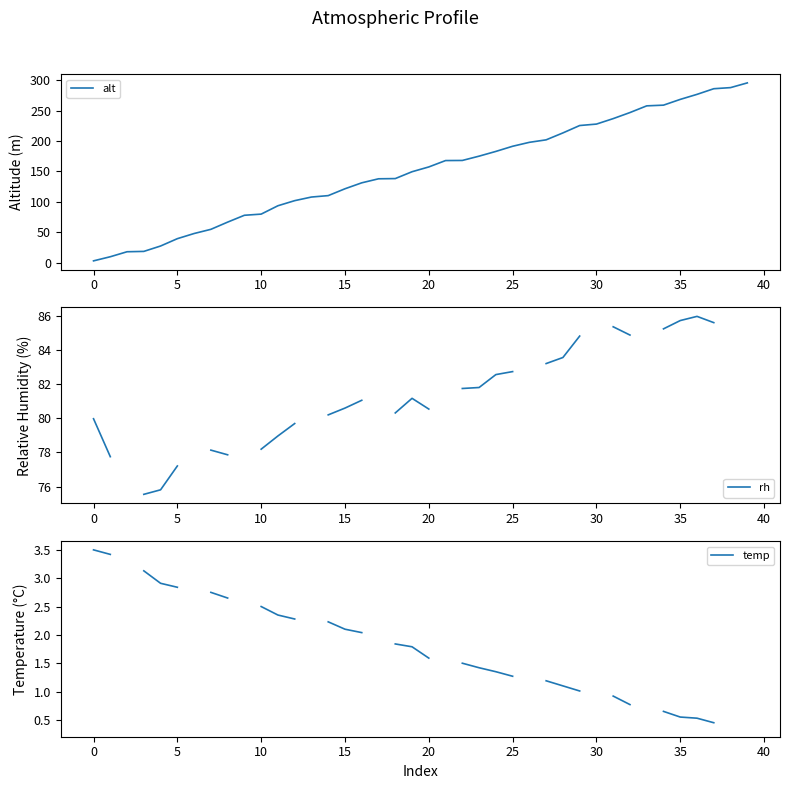

Is it true that rh equals 38.2 at 34?

False